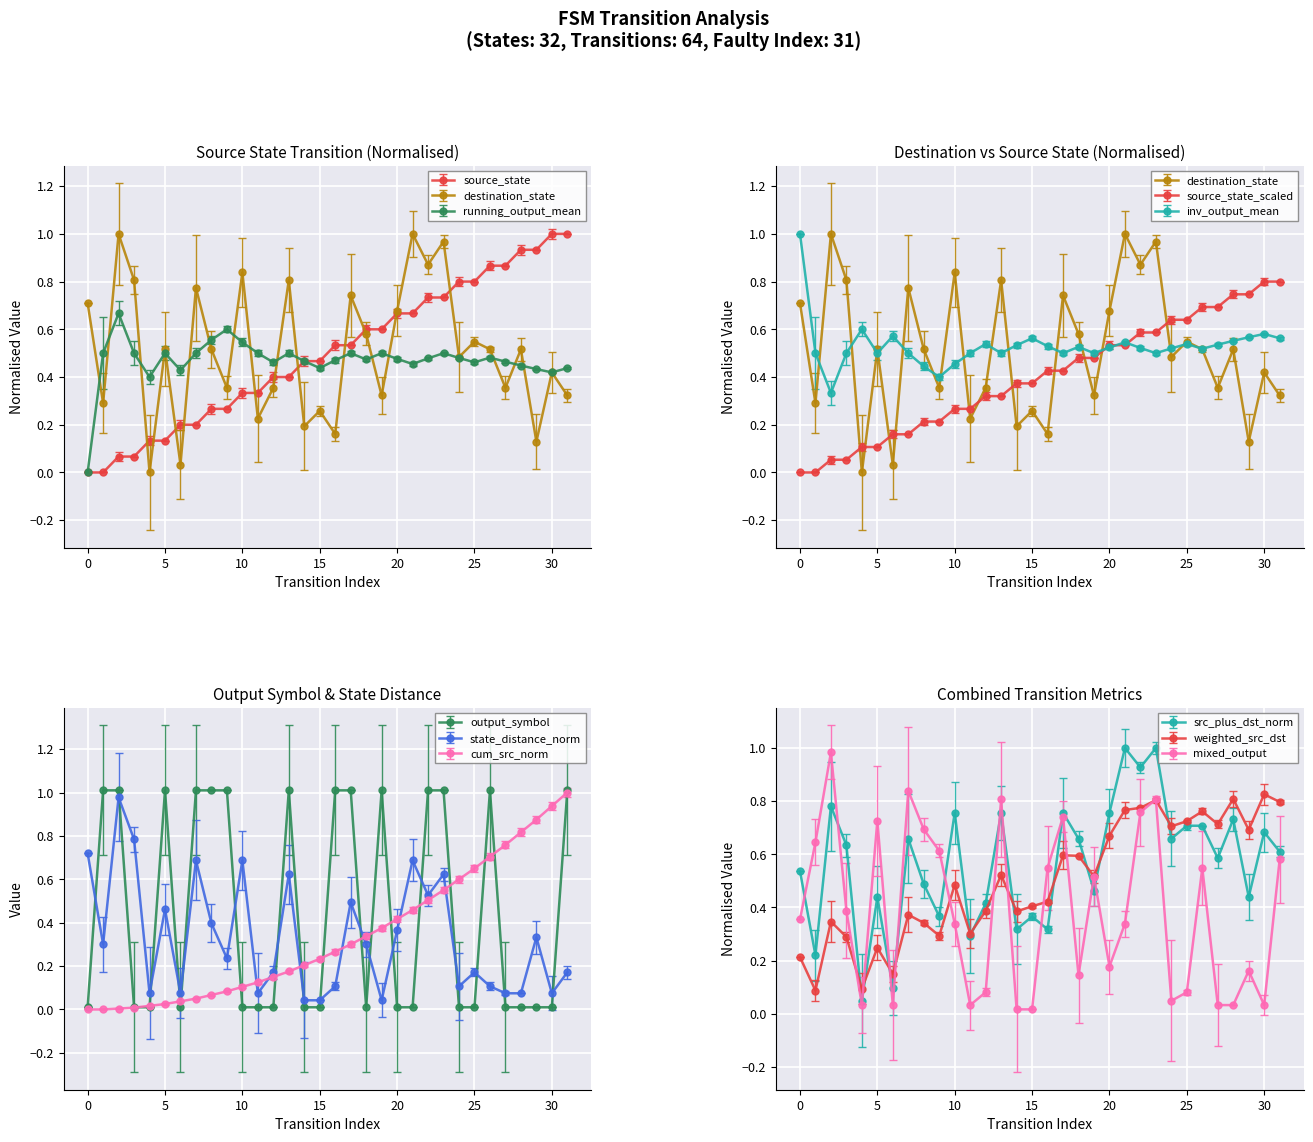

Reading right to left, extract all data points from this chart.

source_state: 31=1.0	30=1.0	29=0.9	28=0.9	27=0.9	26=0.9	25=0.8	24=0.8	23=0.7	22=0.7	21=0.7	20=0.7	19=0.6	18=0.6	17=0.5	16=0.5	15=0.5	14=0.5	13=0.4	12=0.4	11=0.3	10=0.3	9=0.3	8=0.3	7=0.2	6=0.2	5=0.1	4=0.1	3=0.1	2=0.1	1=0.0	0=0.0
destination_state: 31=0.3	30=0.4	29=0.1	28=0.5	27=0.4	26=0.5	25=0.5	24=0.5	23=1.0	22=0.9	21=1.0	20=0.7	19=0.3	18=0.6	17=0.7	16=0.2	15=0.3	14=0.2	13=0.8	12=0.4	11=0.2	10=0.8	9=0.4	8=0.5	7=0.8	6=0.0	5=0.5	4=0.0	3=0.8	2=1.0	1=0.3	0=0.7
output_symbol: 31=1.0	30=0.0	29=0.0	28=0.0	27=0.0	26=1.0	25=0.0	24=0.0	23=1.0	22=1.0	21=0.0	20=0.0	19=1.0	18=0.0	17=1.0	16=1.0	15=0.0	14=0.0	13=1.0	12=0.0	11=0.0	10=0.0	9=1.0	8=1.0	7=1.0	6=0.0	5=1.0	4=0.0	3=0.0	2=1.0	1=1.0	0=0.0